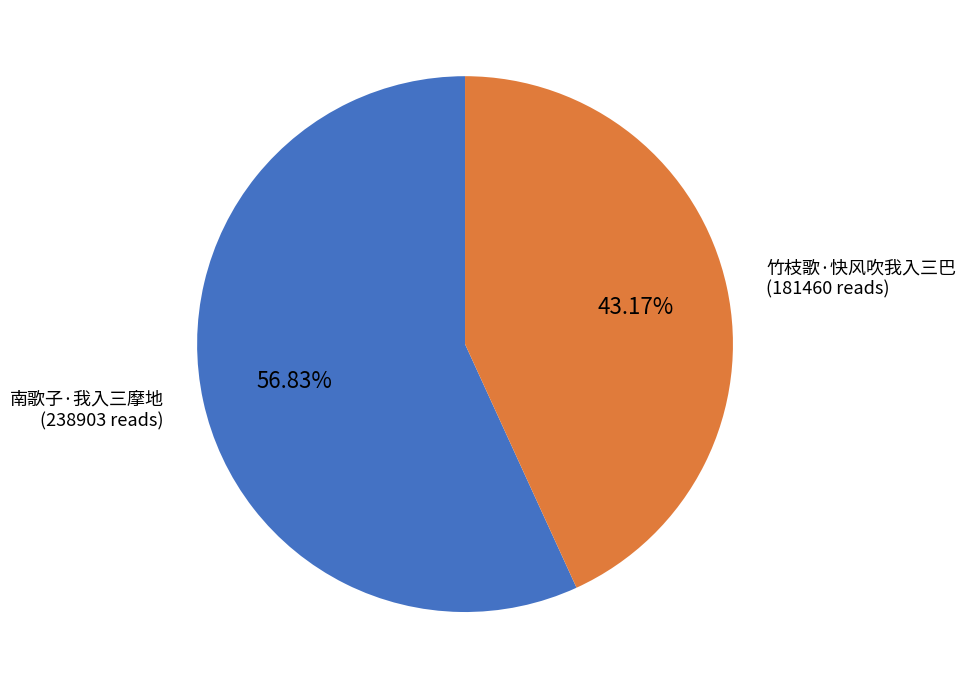

How many slices are in this pie chart?

2